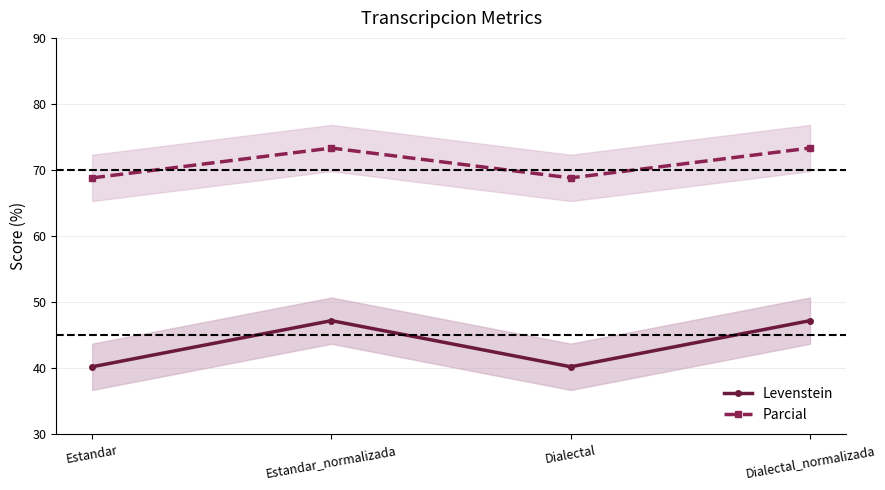

Reading left to right, list all the values displayed in this chart.

Levenstein: Estandar=40.2	Estandar_normalizada=47.2	Dialectal=40.2	Dialectal_normalizada=47.2
Parcial: Estandar=68.8	Estandar_normalizada=73.3	Dialectal=68.8	Dialectal_normalizada=73.3